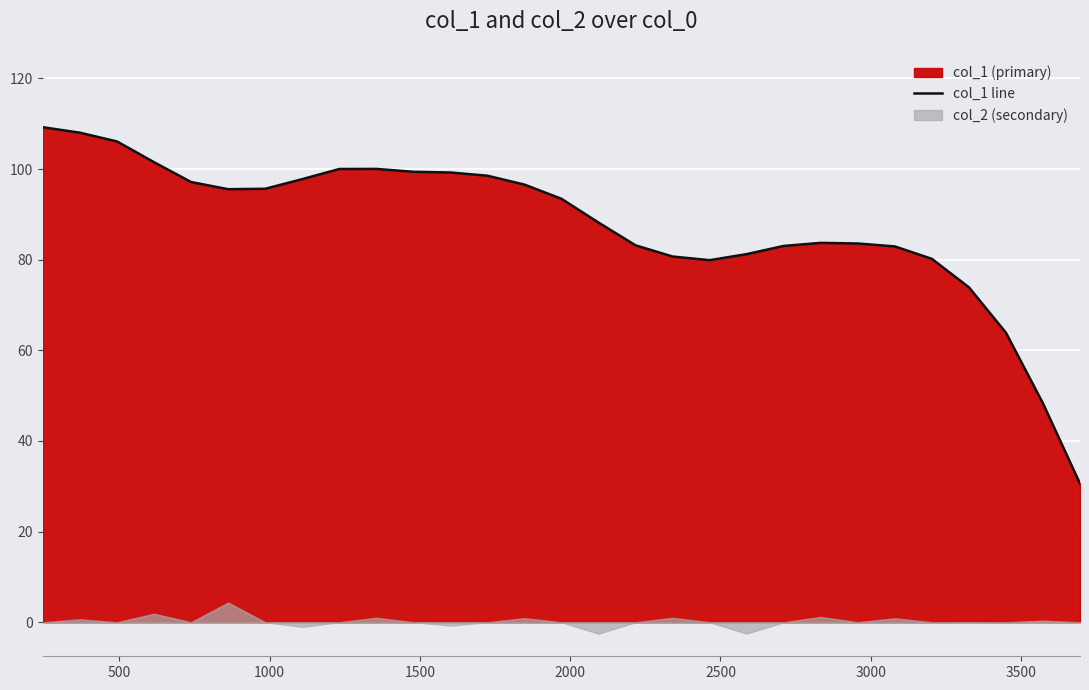

What is the maximum value for col_1 line?

109.2